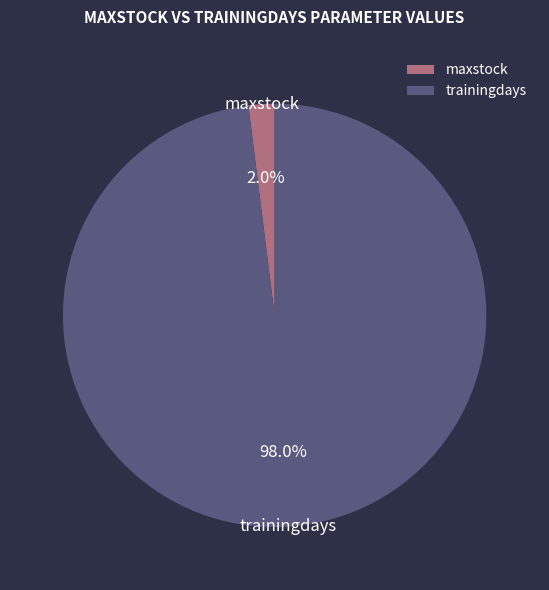

What percentage is the trainingdays slice, to the nearest percent?

98%